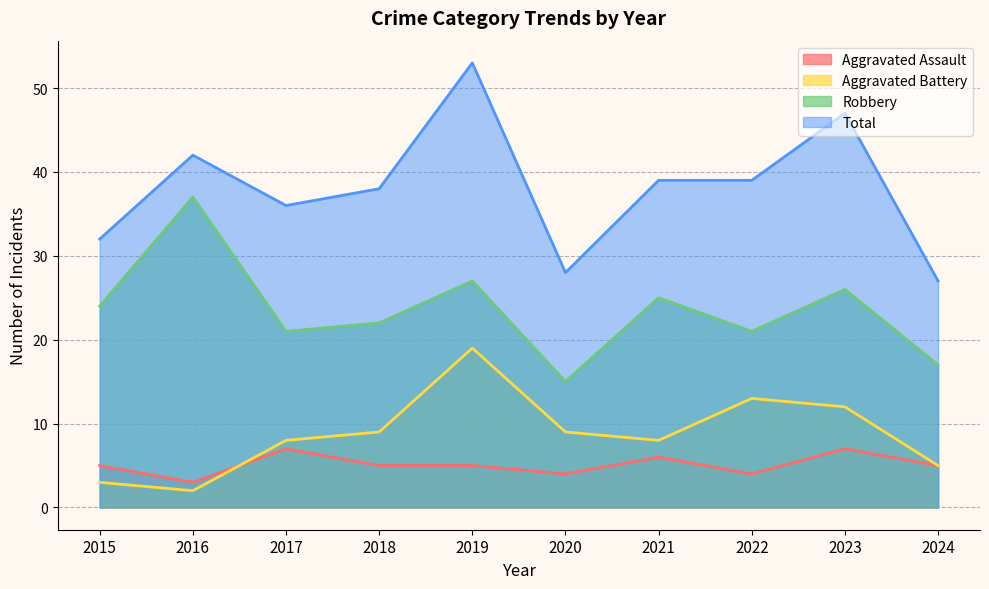

True or false: Aggravated Assault has more than 1 interior local peaks.

True